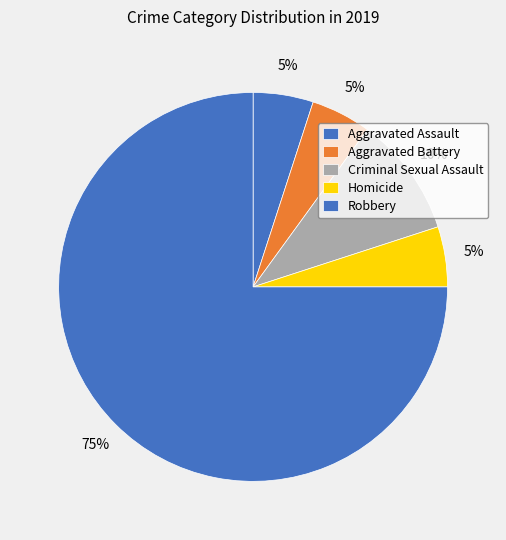

Rank the categories by value from highest to lowest.

Robbery, Criminal Sexual Assault, Aggravated Assault, Aggravated Battery, Homicide